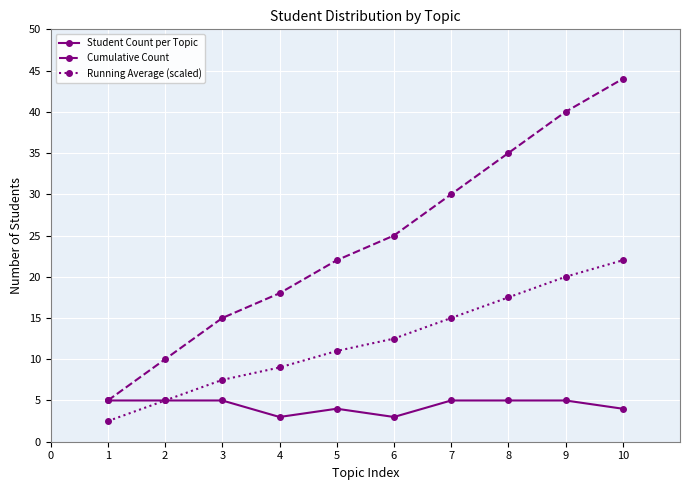

What is the value of the Cumulative Count point at the 7th from the left?

30.0